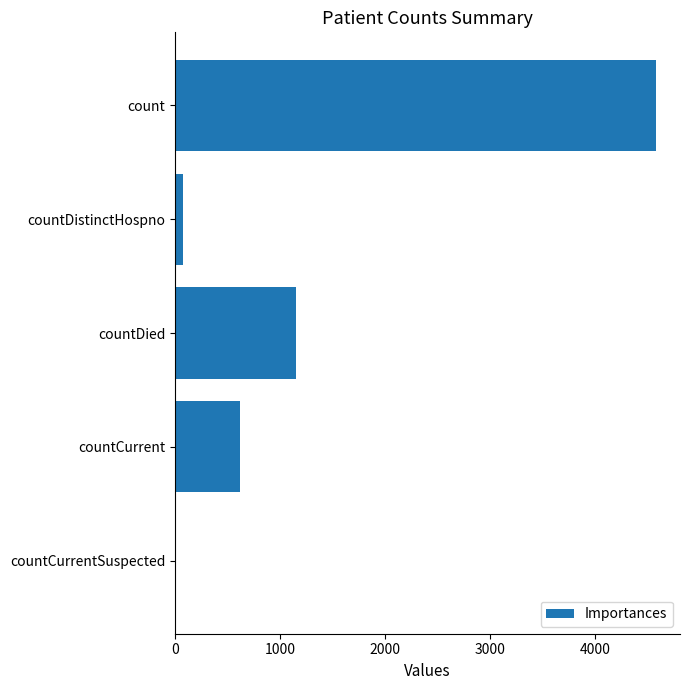

Between count and countDied, which is larger?

count